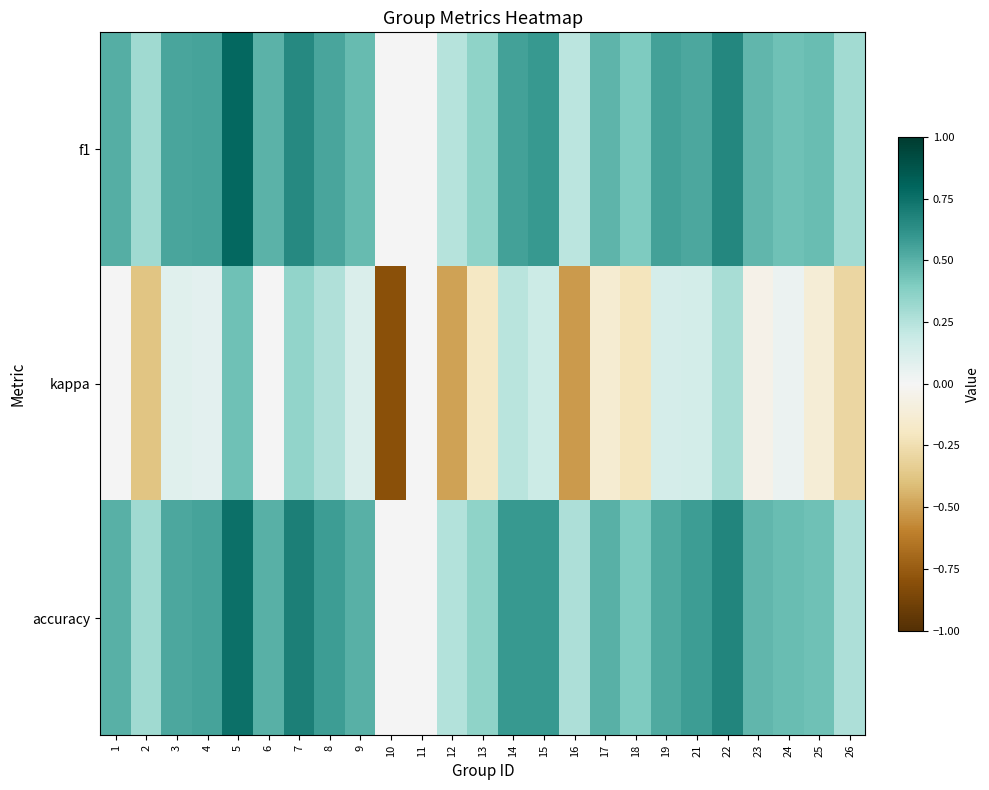

Between 6 and 18, which series saw the biggest shift?

kappa